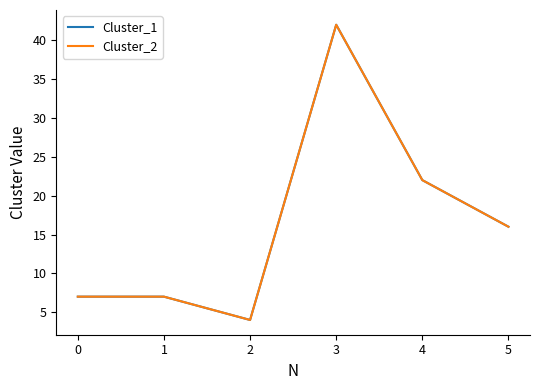

Does the chart have visible grid lines?

No